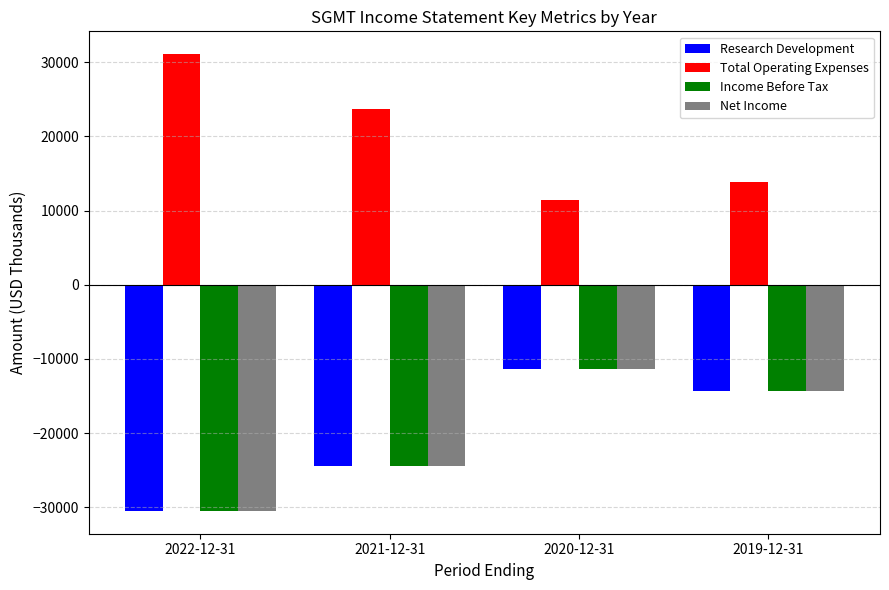

Where does the Research Development series first go above -14300?

2020-12-31